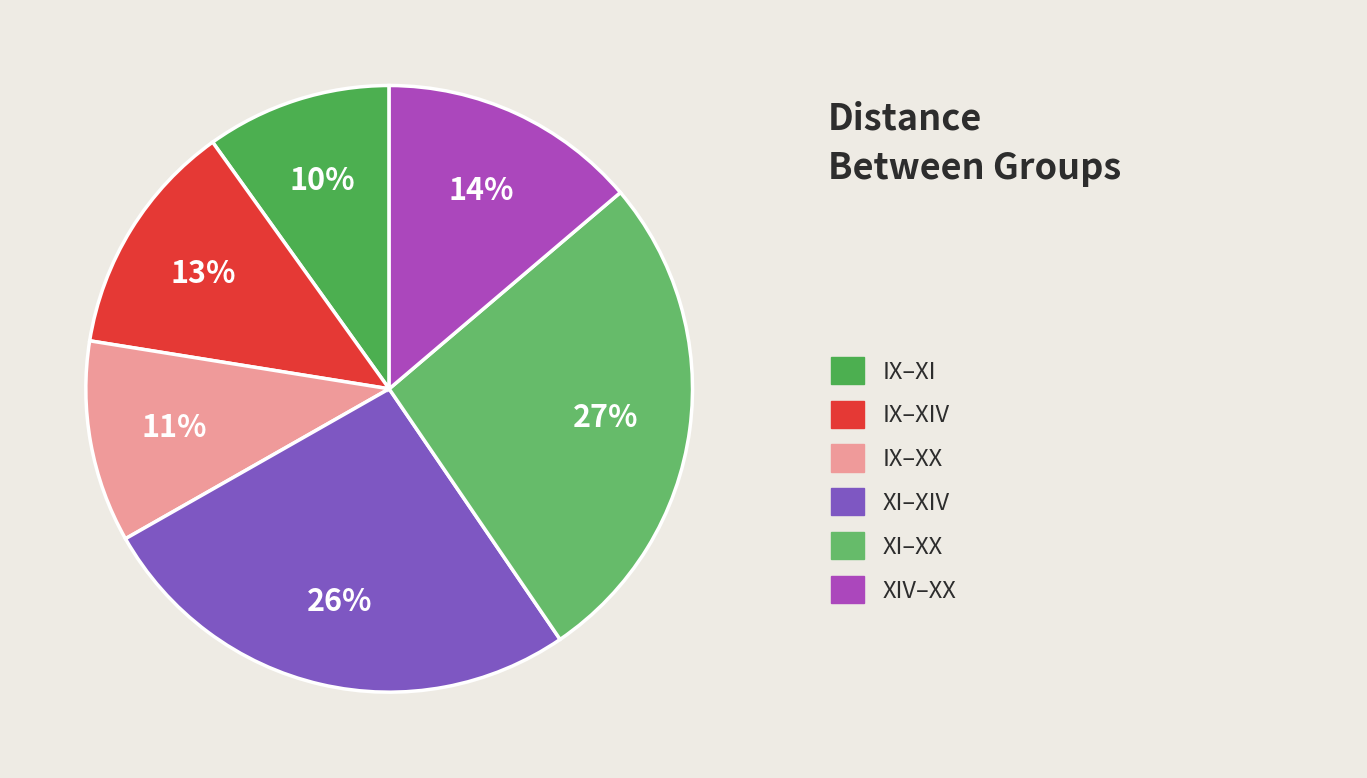

How many slices are in this pie chart?

6